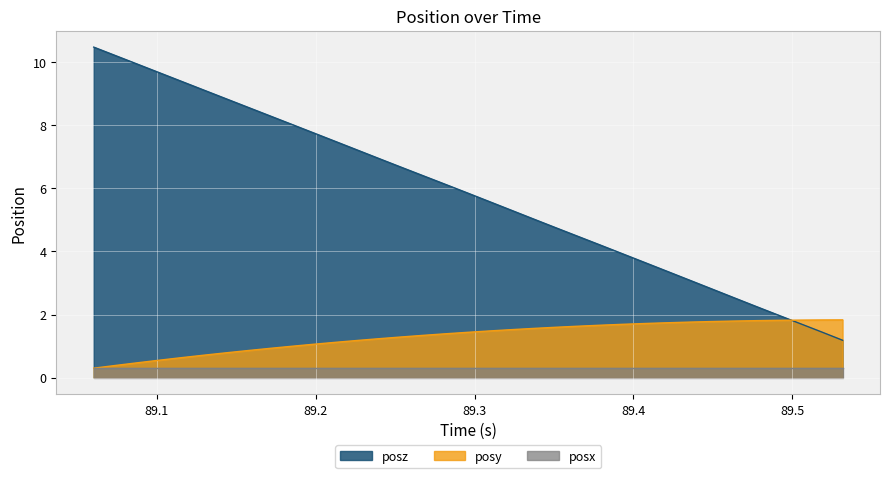

True or false: posx and posz cross at least once.

False